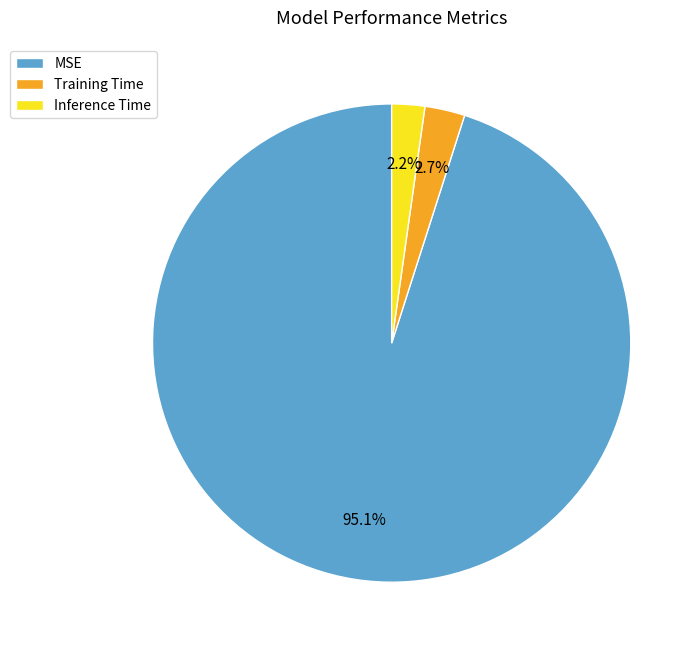

Combined, do MSE and Inference Time account for over 50%?

Yes